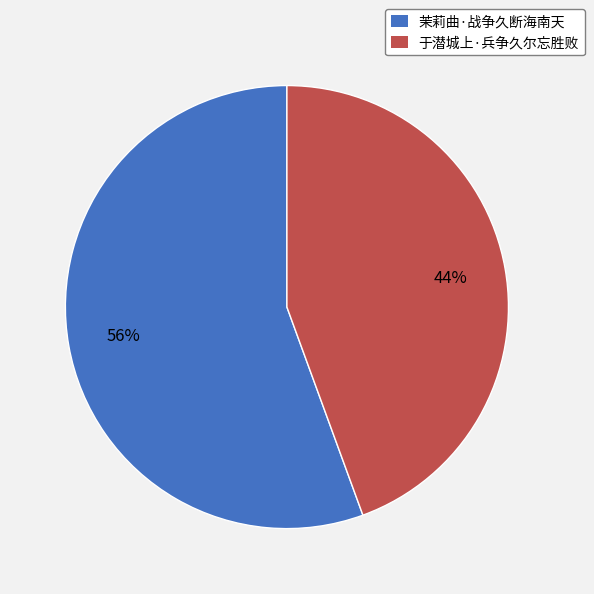

What percentage is the 于潜城上·兵争久尔忘胜败 slice, to the nearest percent?

44%